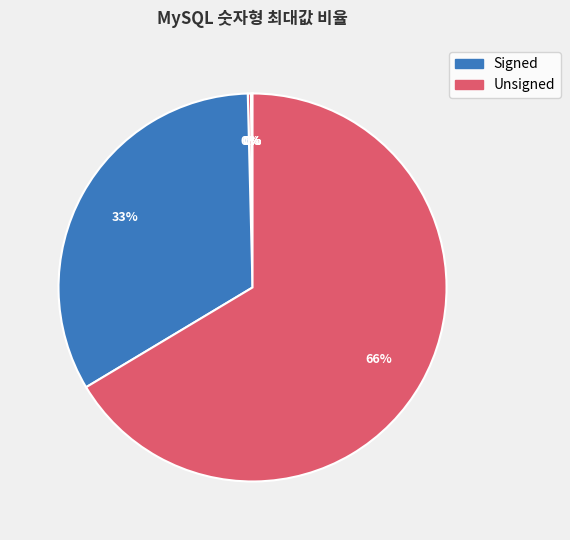

Which slice represents more than half of the pie?

INT Unsigned